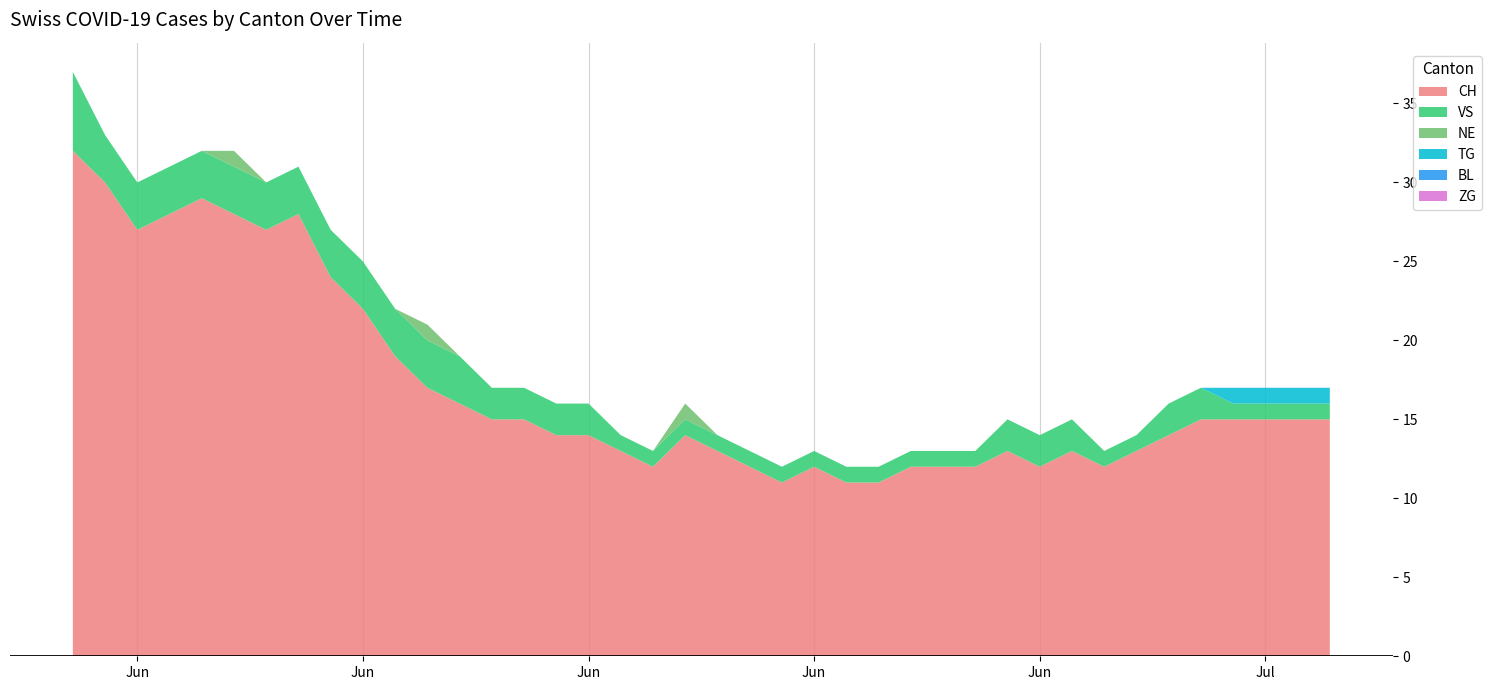

How many interior local peaks does the NE series have?

3